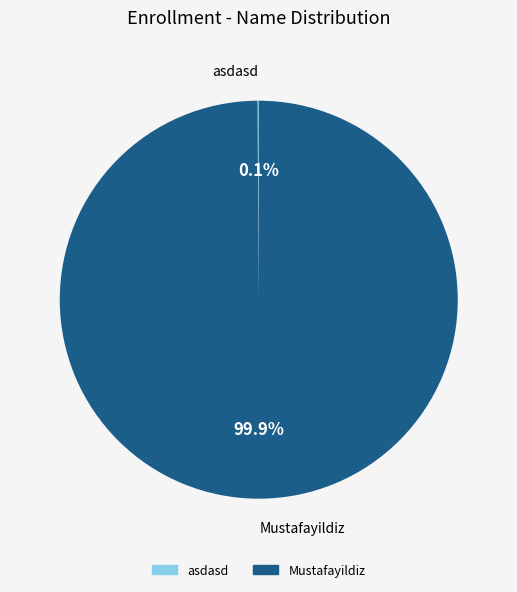

How much of the chart is everything except Mustafayildiz?

0.1%